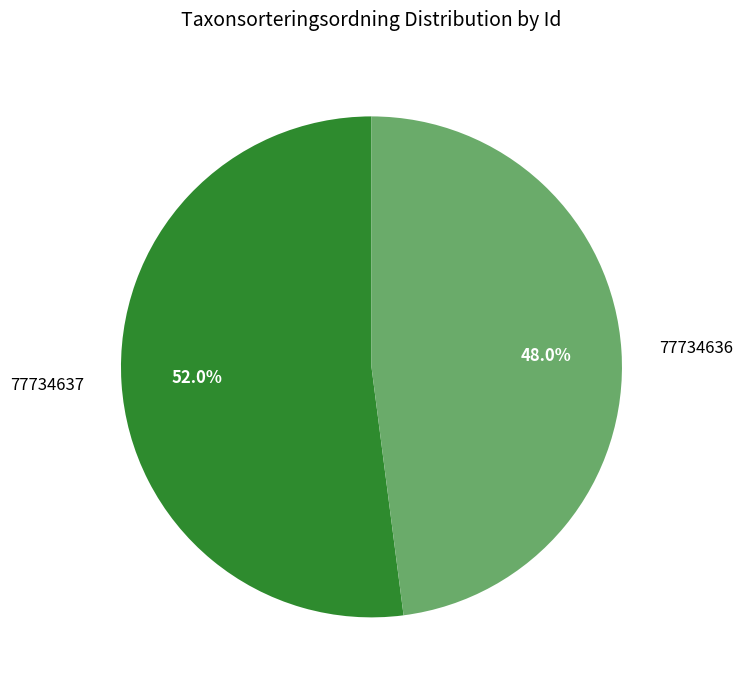

Combined, what portion of the pie is 77734637 and 77734636?

100.0%